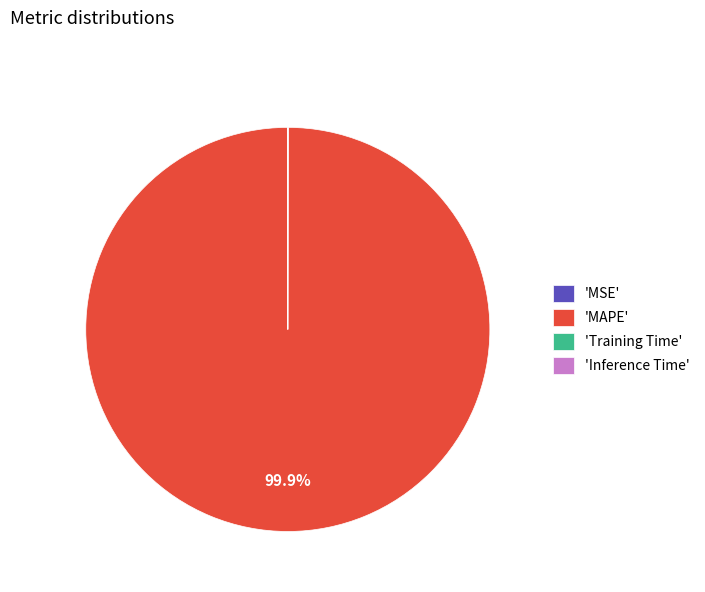

What is the largest slice in the pie chart?

'MAPE'